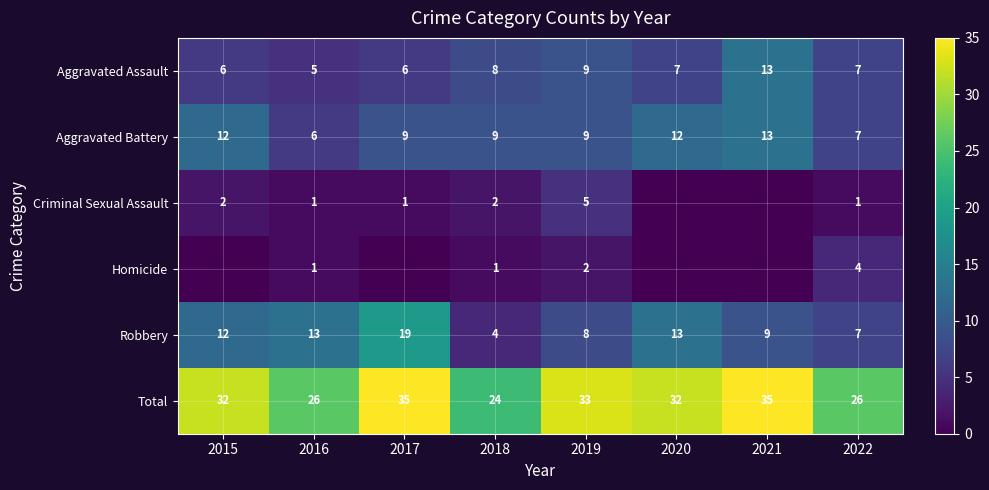

What is the highest value of the Aggravated Battery series?

13